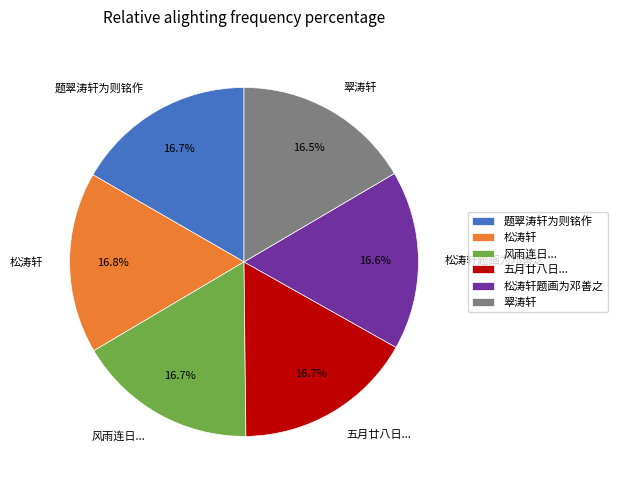

Does 风雨连日... represent more than half of the total?

No